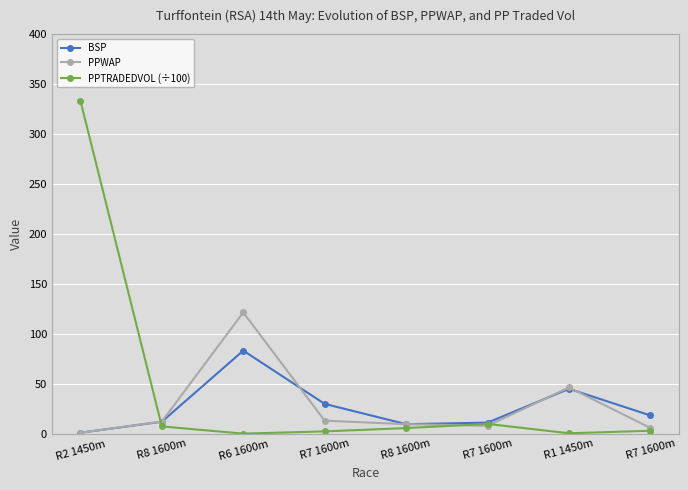

What is the maximum value shown in the chart?

333.4